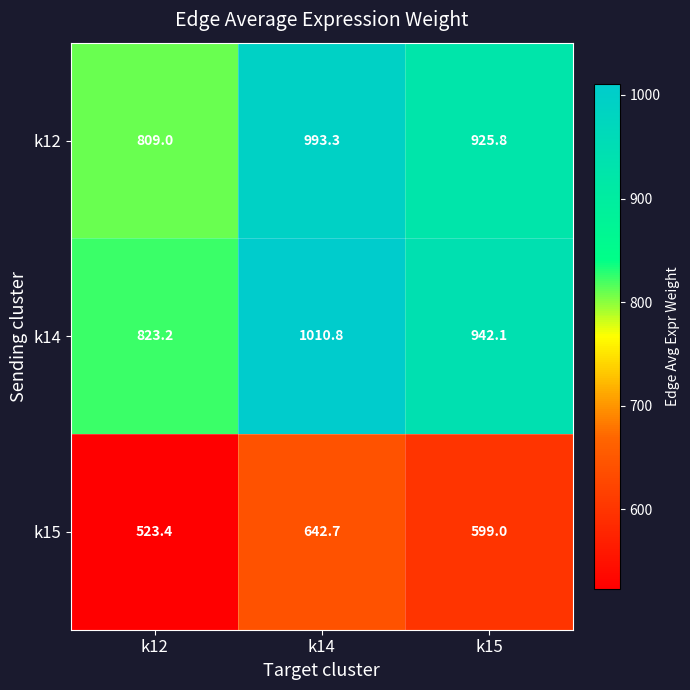

Reading right to left, list all the values displayed in this chart.

k12: 925.8	993.3	809.0
k14: 942.1	1010.8	823.2
k15: 599.0	642.7	523.4